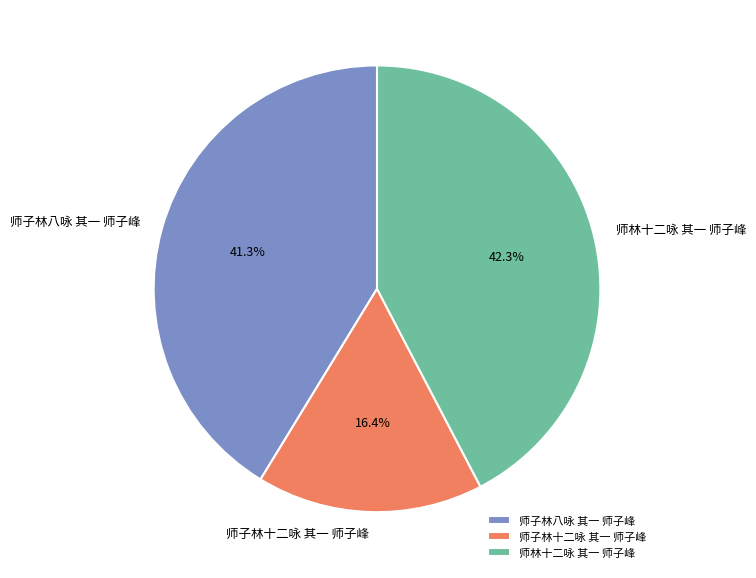

True or false: 师子林十二咏 其一 师子峰 accounts for 8% of the total.

False